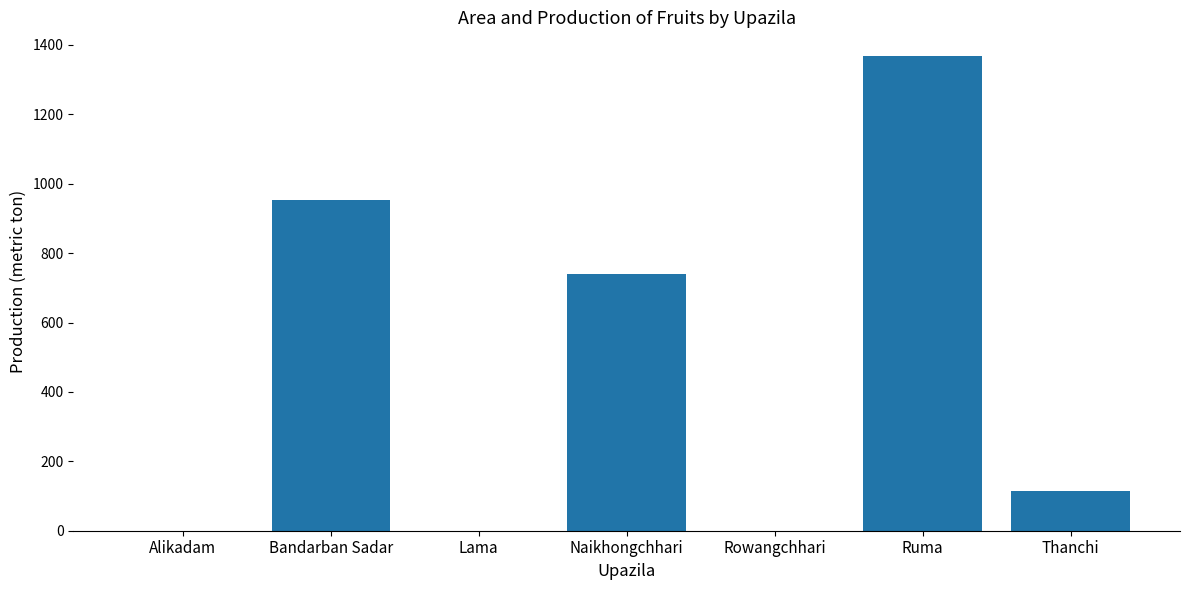

What is the sum of the values at Ruma and Alikadam?

1368